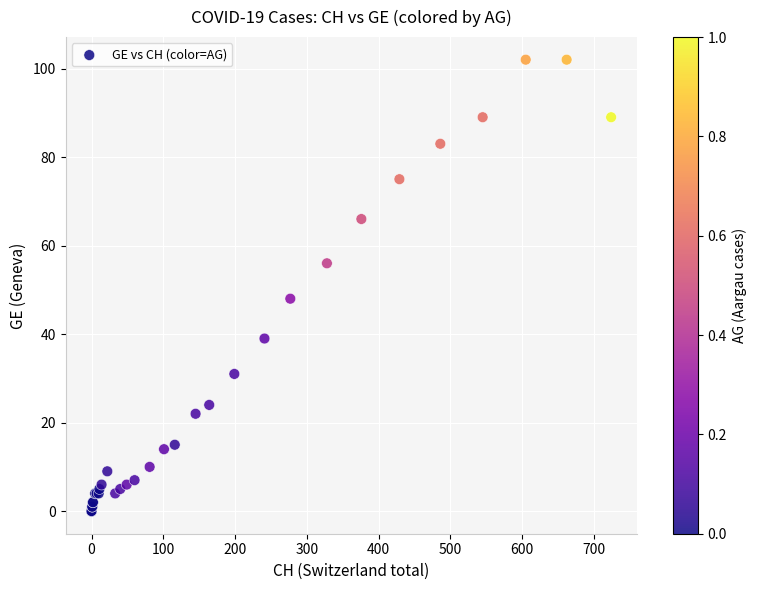

What Y value in the scatter plot is closest to 51?

48